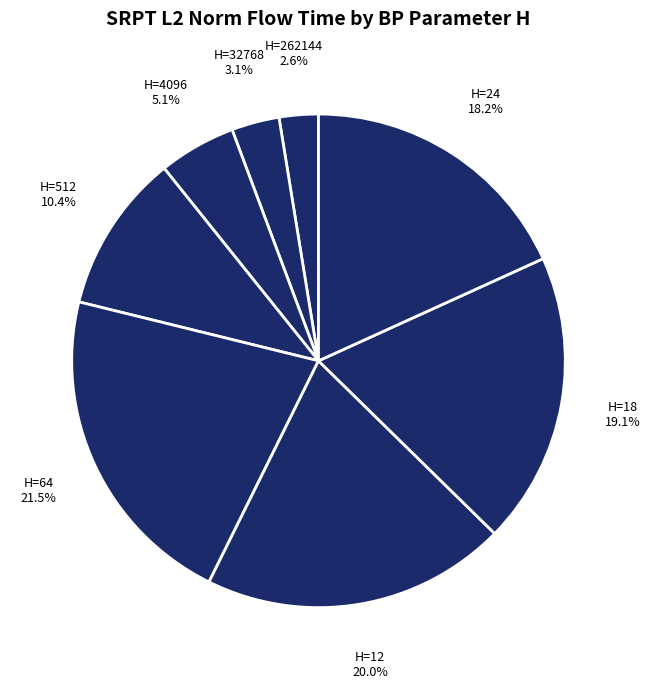

Between H=4096 and H=512, which is larger?

H=512